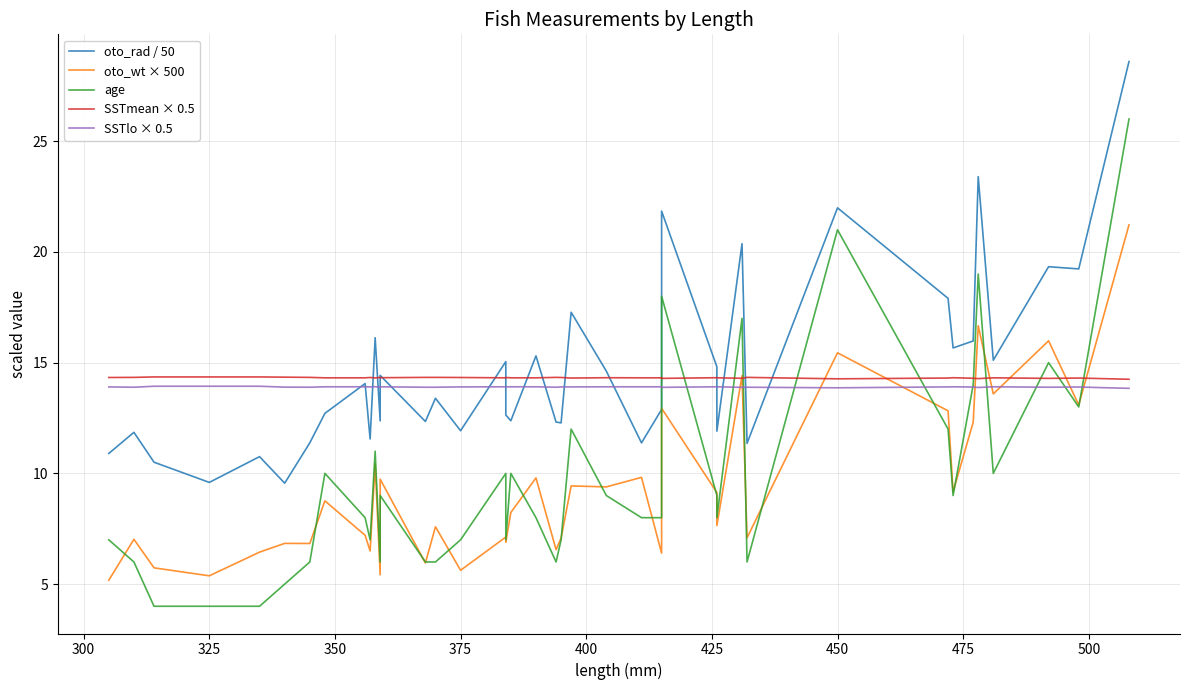

How many interior local peaks does the oto_rad / 50 series have?

14